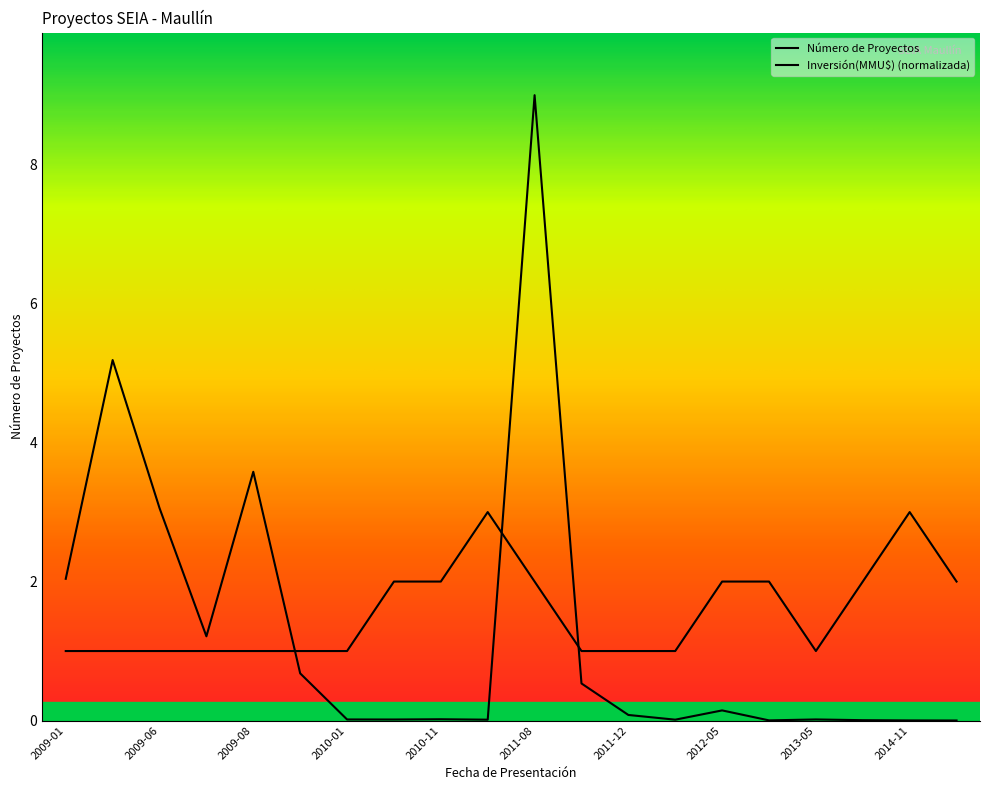

Rank the series at 2011-03 from highest to lowest value.

Número de Proyectos, Inversión(MMU$)